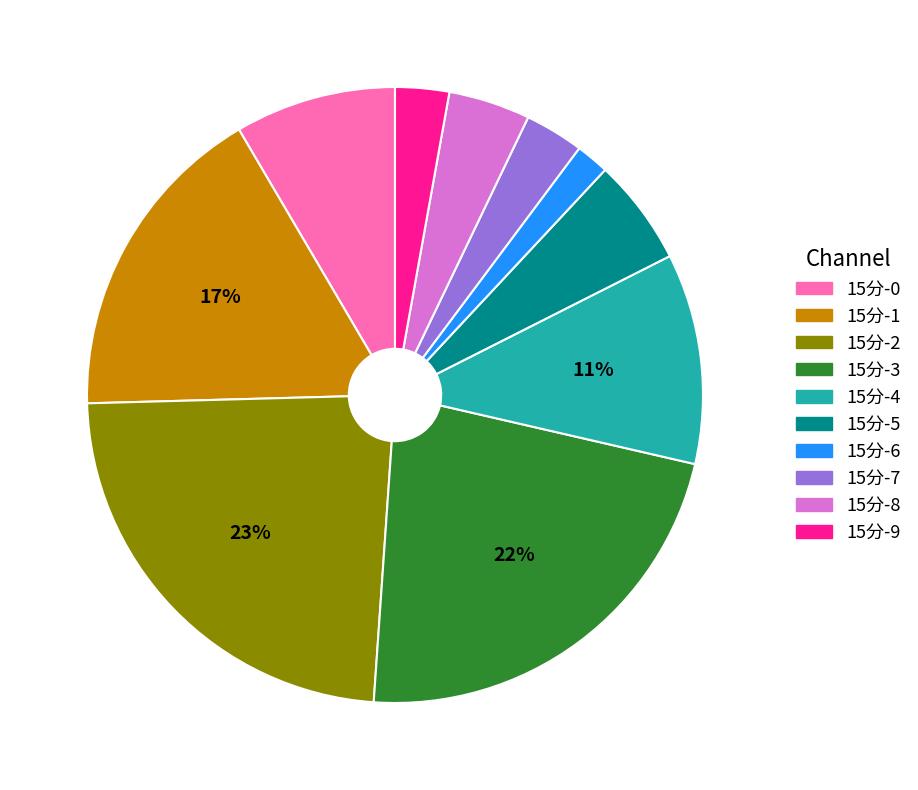

How many segments does this pie chart have?

10